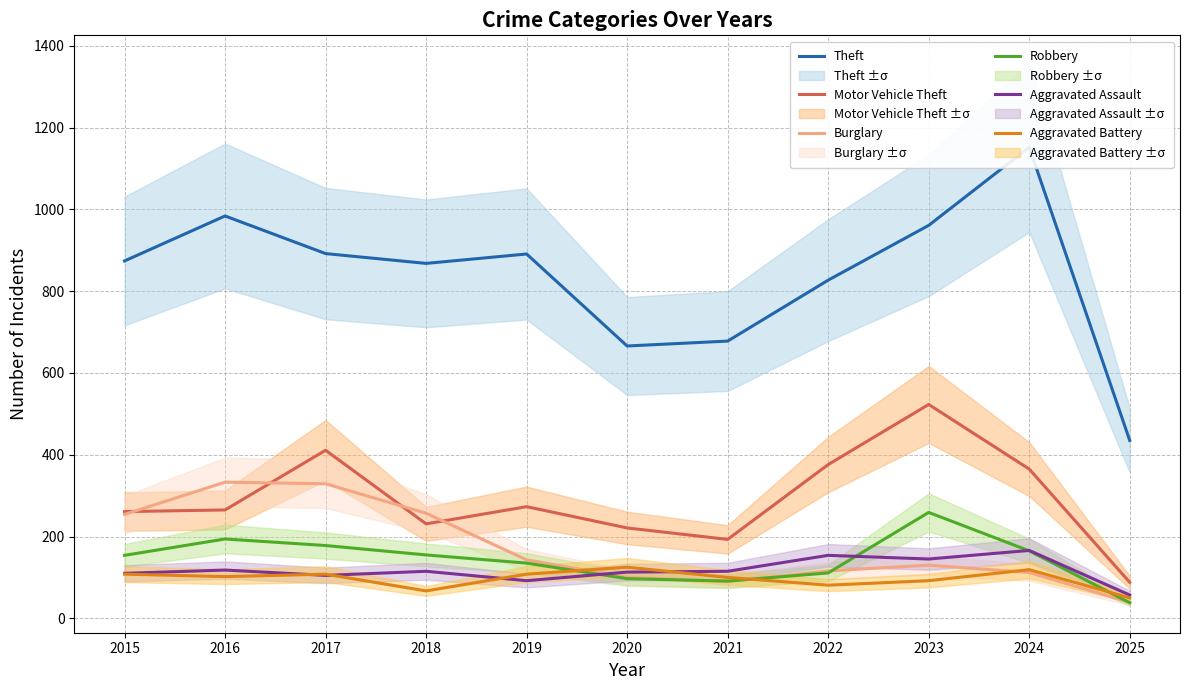

What is the highest value of the Robbery series?

259